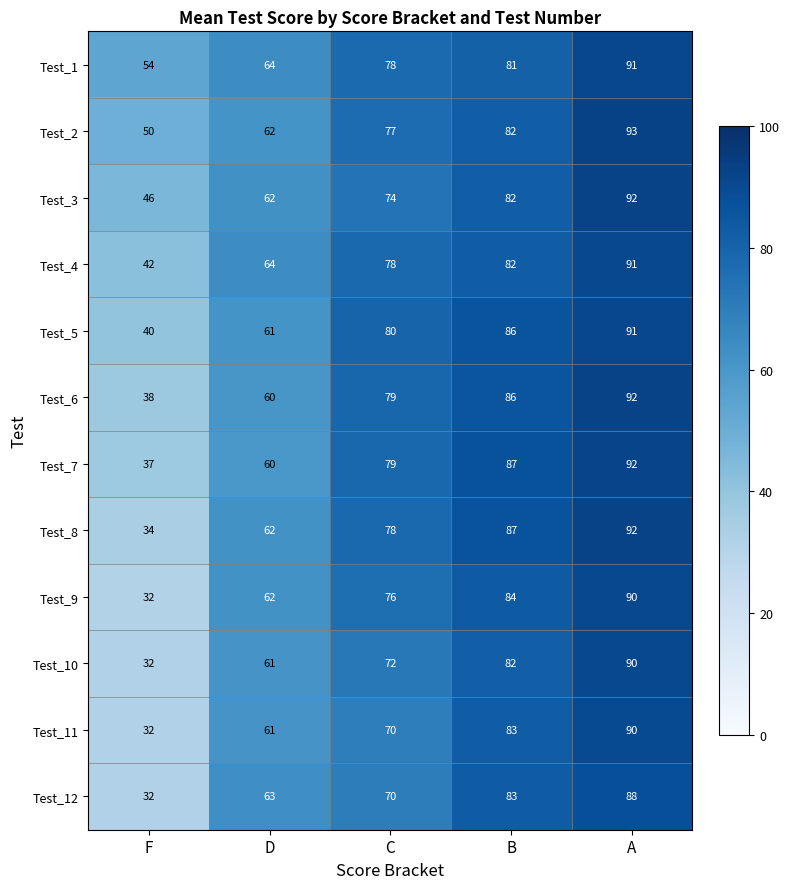

What is the difference between the maximum and minimum values in the Test_3 series?

46